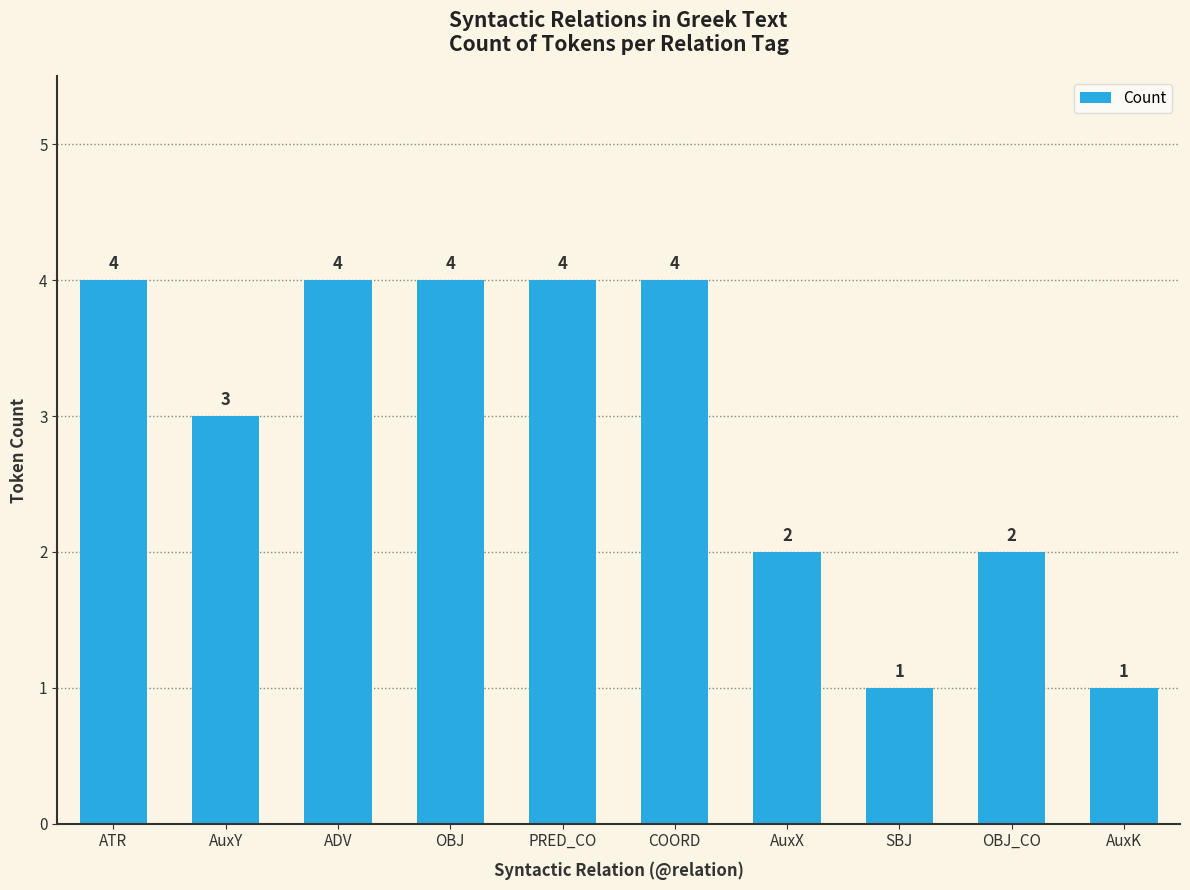

What is the approximate value at PRED_CO?

4